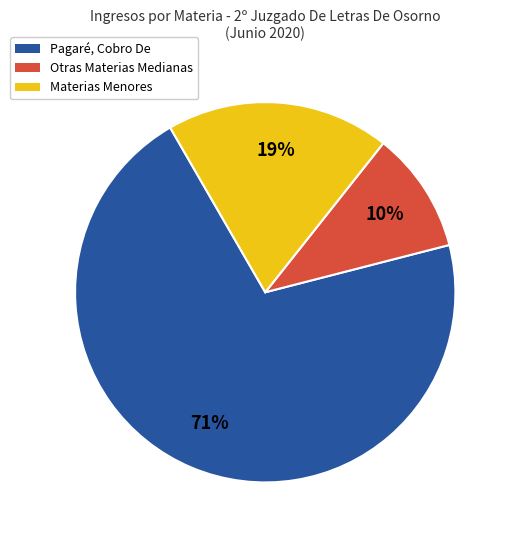

To the nearest percent, what portion does Otras Materias Medianas represent?

10%